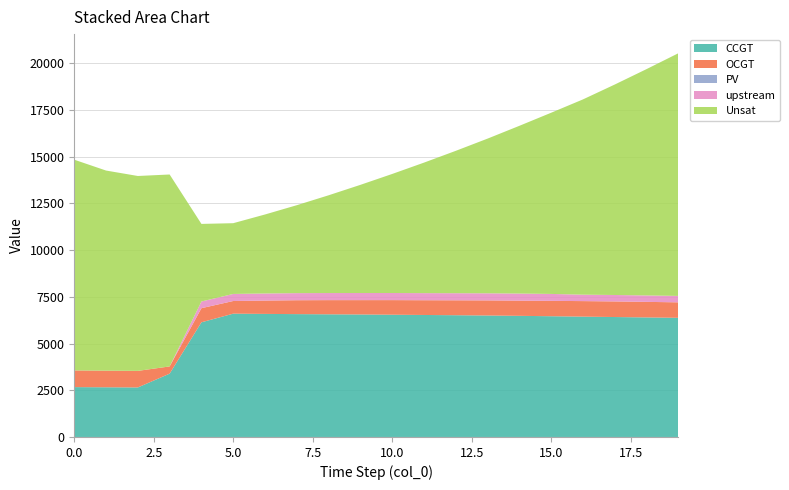

Reading left to right, extract all data points from this chart.

CCGT: 0=2668	1=2659	2=2650	3=3389	4=6136	5=6598	6=6585	7=6574	8=6564	9=6555	10=6542	11=6528	12=6515	13=6500	14=6482	15=6461	16=6439	17=6418	18=6397	19=6376
OCGT: 0=893	1=890	2=887	3=386	4=755	5=677	6=714	7=743	8=758	9=767	10=781	11=789	12=798	13=808	14=813	15=823	16=831	17=835	18=832	19=828
PV: 0=0	1=0	2=0	3=0	4=0	5=0	6=0	7=0	8=0	9=0	10=0	11=0	12=0	13=0	14=0	15=0	16=0	17=0	18=0	19=0
upstream: 0=0	1=0	2=0	3=0	4=358	5=378	6=379	7=380	8=380	9=381	10=381	11=380	12=380	13=380	14=379	15=370	16=344	17=344	18=344	19=344
Unsat: 0=11275	1=10707	2=10428	3=10270	4=4152	5=3786	6=4227	7=4705	8=5230	9=5787	10=6369	11=6982	12=7617	13=8276	14=8974	15=9694	16=10447	17=11260	18=12109	19=12982